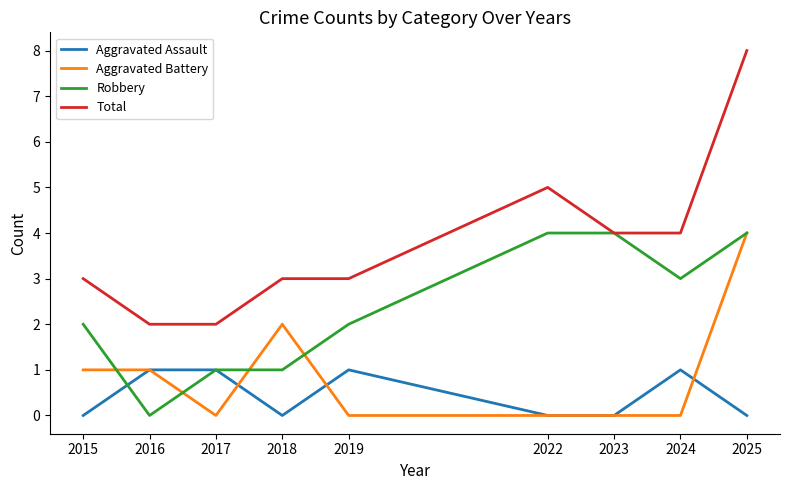

How many Aggravated Assault values are between 0 and 1?

9